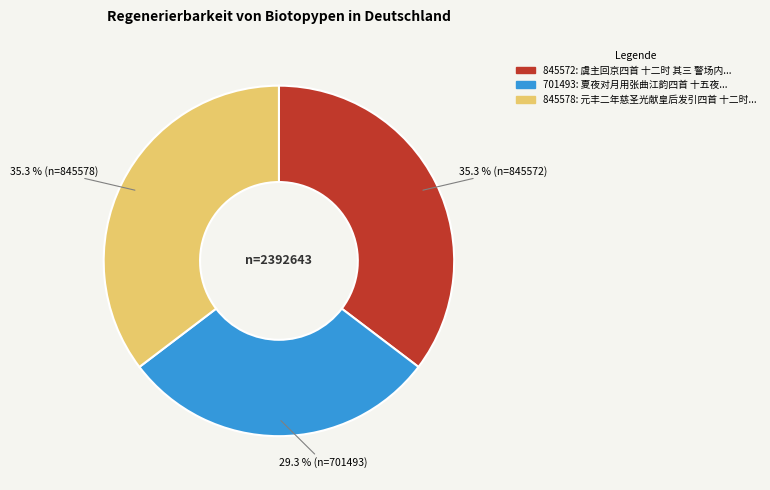

Does any single category account for the majority?

No